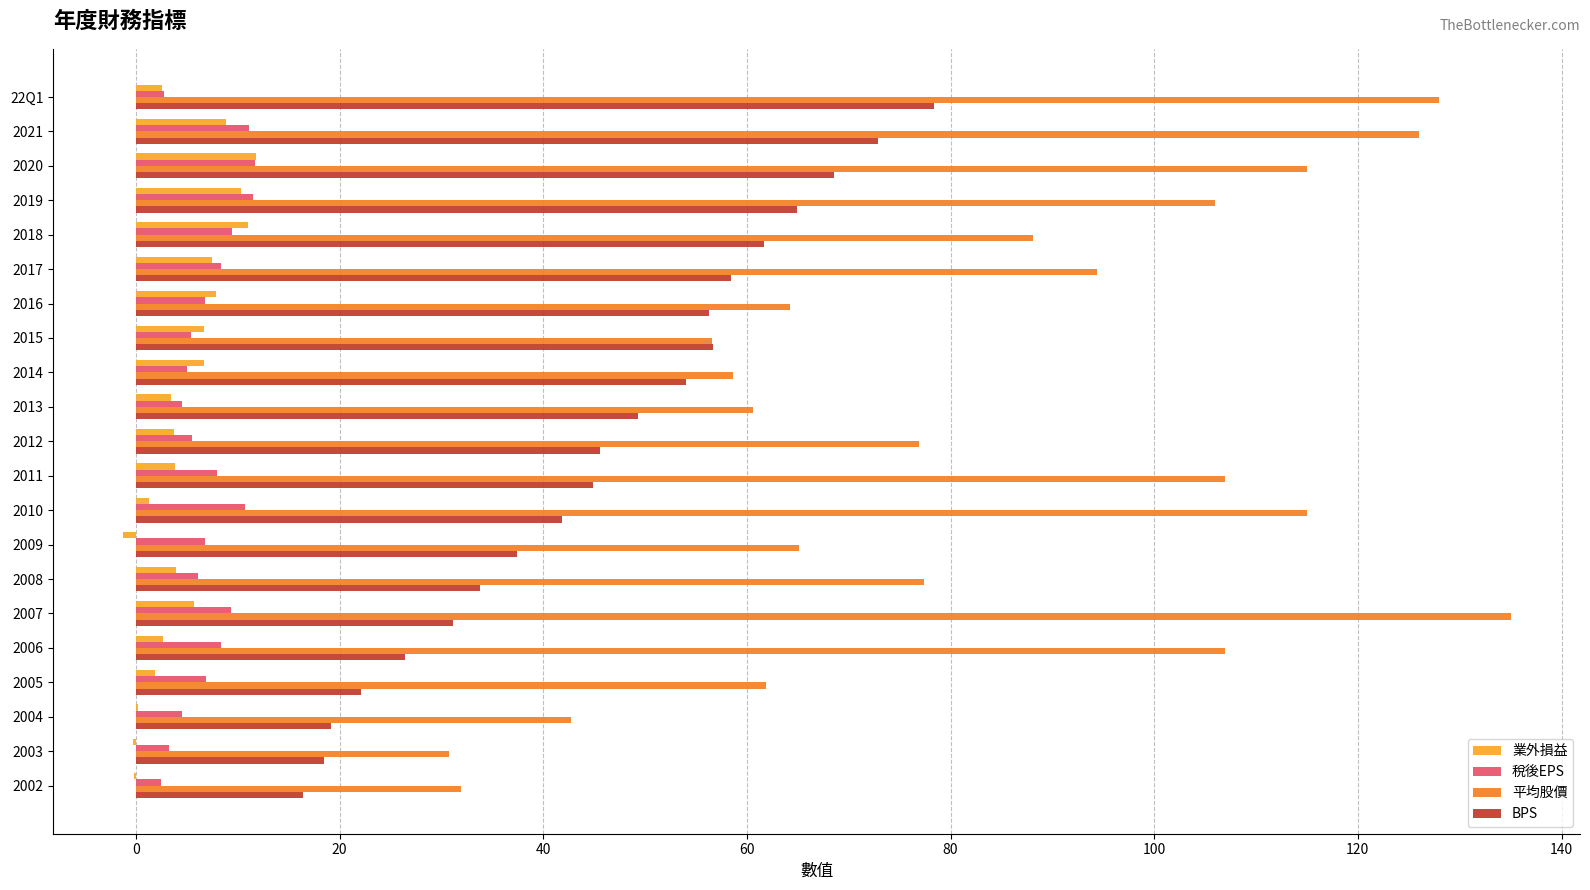

Is the value of BPS at 2003 greater than the value of 業外損益 at 2008?

Yes